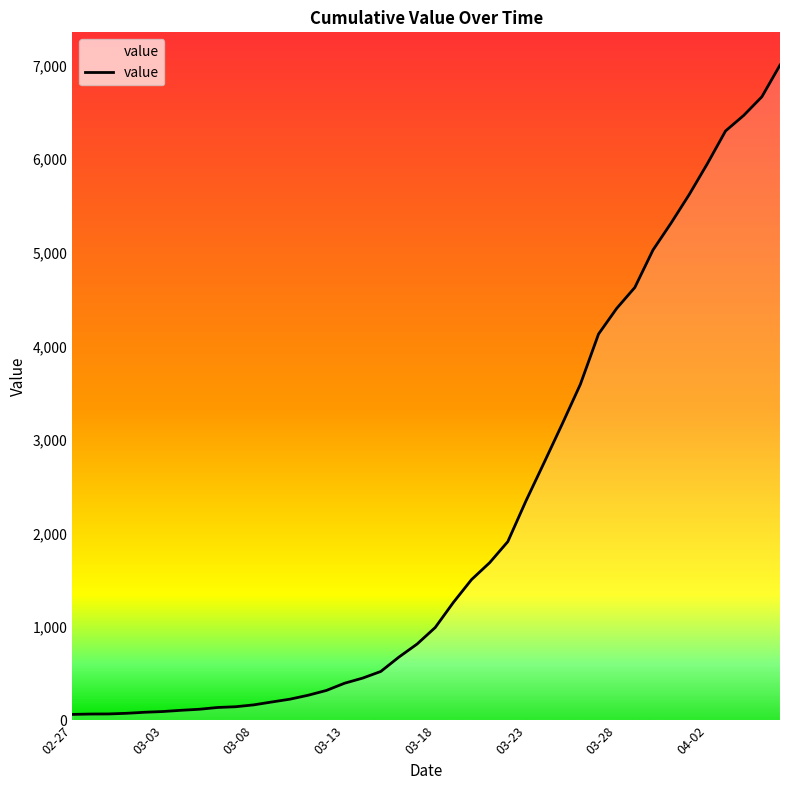

What is the maximum value shown in the chart?

7006